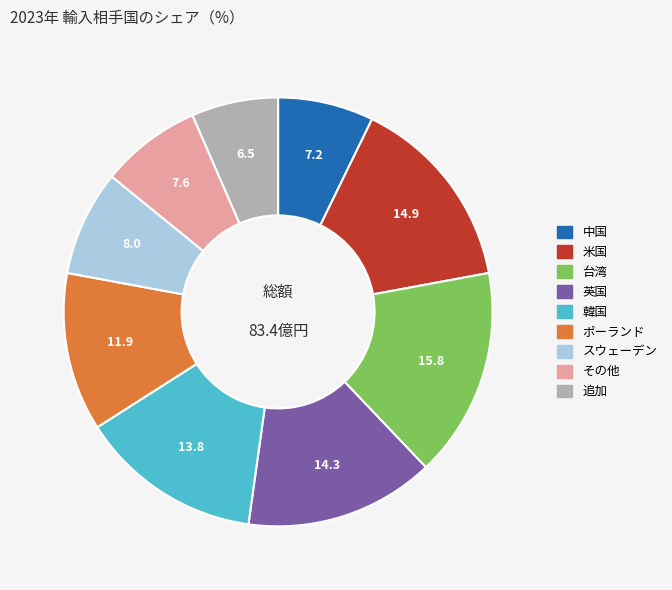

Is there any slice that represents more than half of the pie?

No